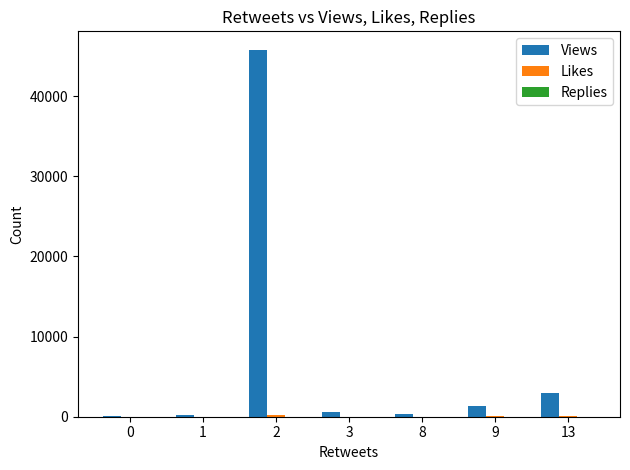

Are the bars grouped side by side (vs. stacked)?

Yes